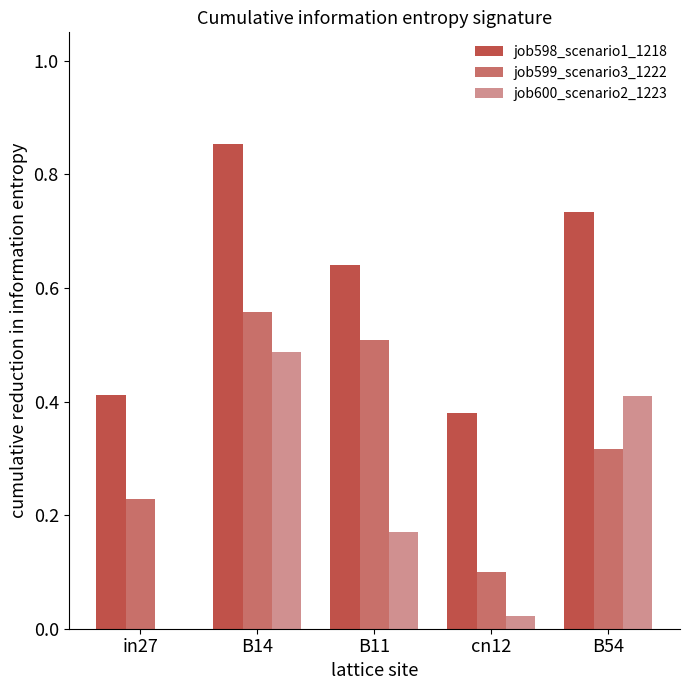

Which series has the largest range (max minus min)?

job600_scenario2_1223